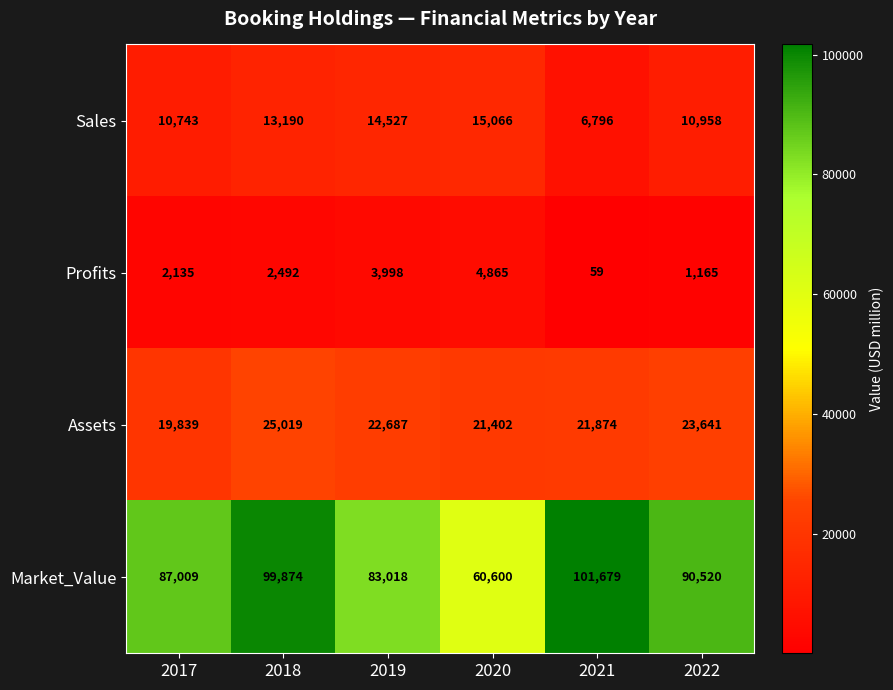

What is the difference between the second highest and second lowest values in the Profits series?

2833